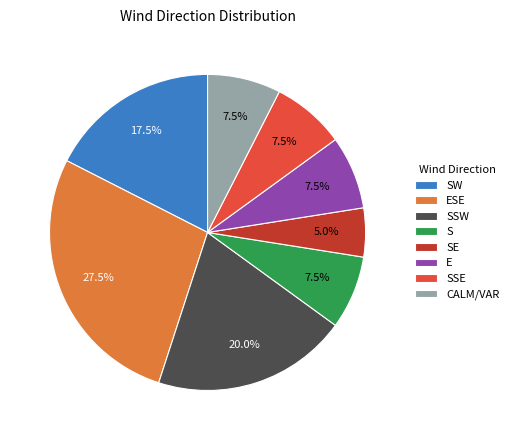

To the nearest percent, what is the difference between the ESE and E slice percentages?

20%